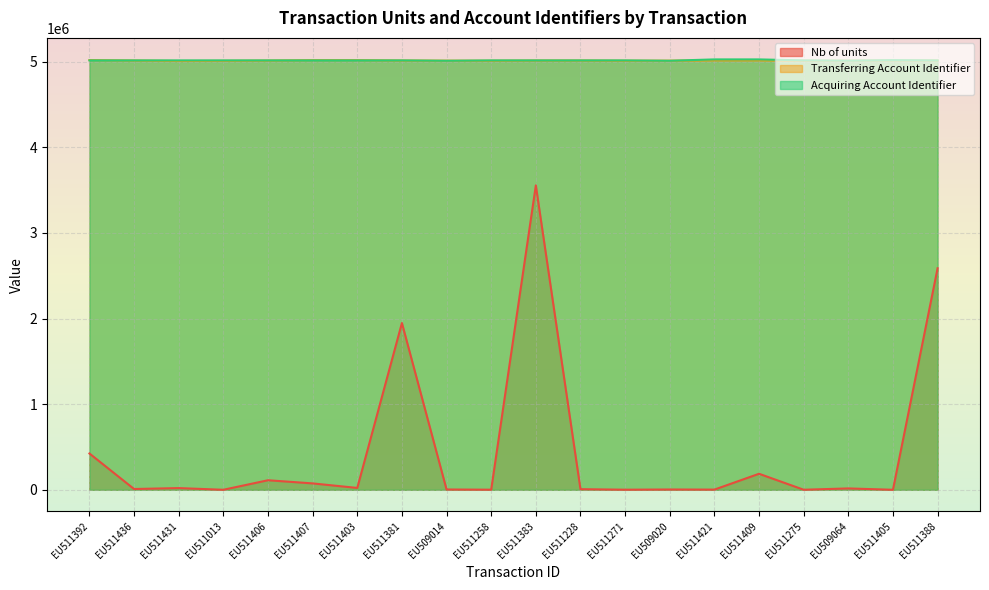

Is it true that Transferring Account Identifier equals 1945572 at EU511228?

False